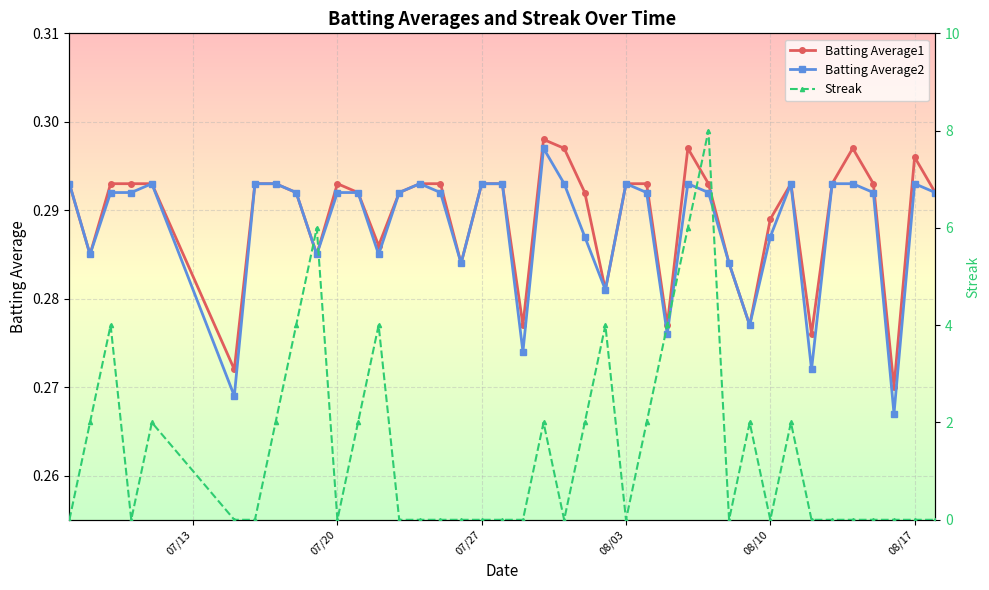

True or false: Batting Average1 has more than 0 points higher than both neighbors.

True